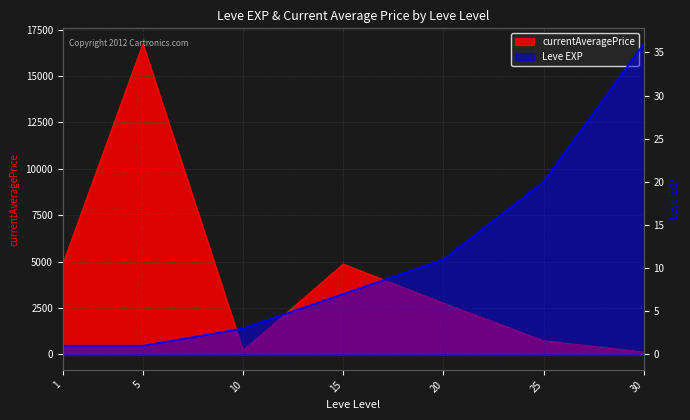

What is the value of the currentAveragePrice point at the 4th from the left?

4862